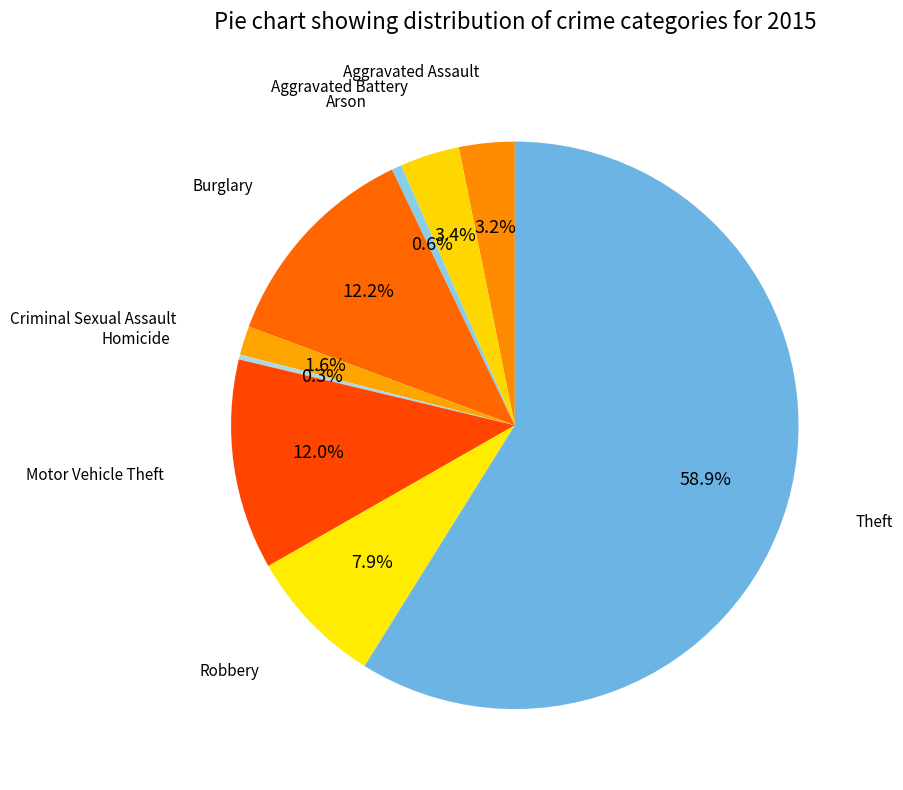

How many segments does this pie chart have?

9